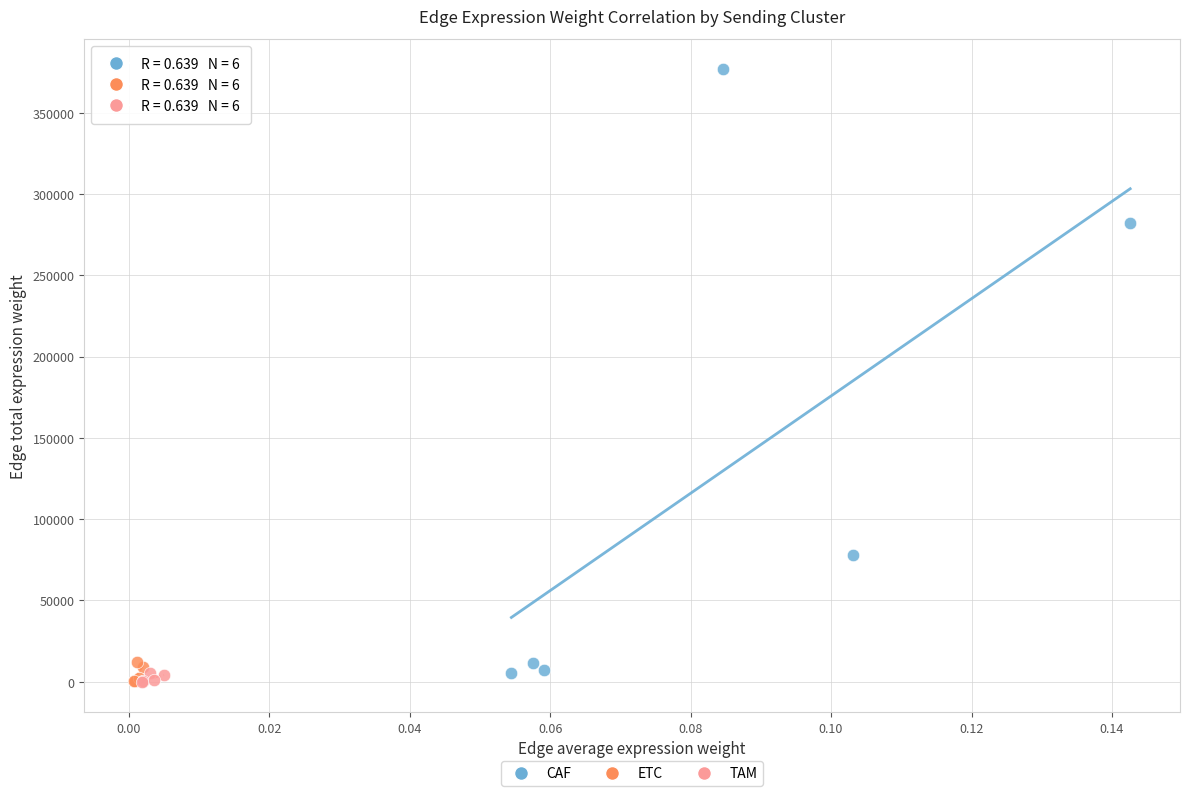

Which series has the widest spread of Y values?

CAF